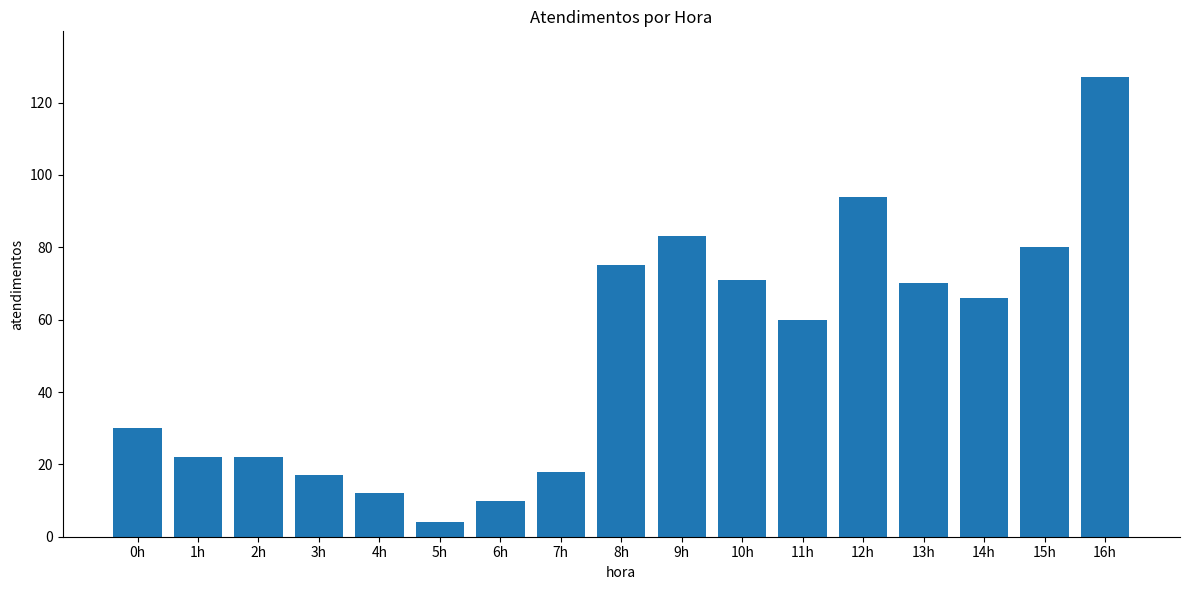

Which category has the lowest value across all series?

5h